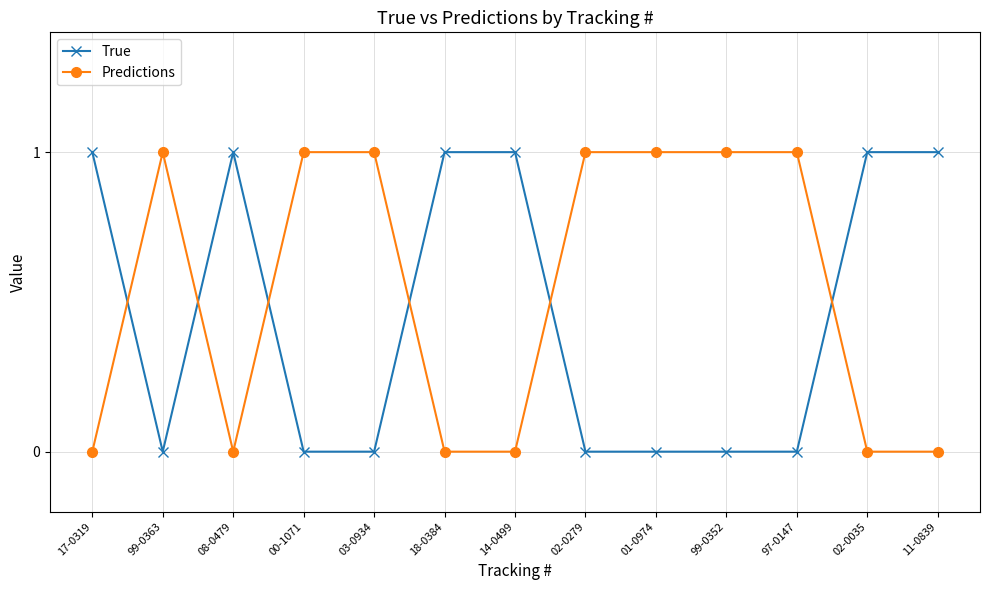

Is the value of True at 17-0319 greater than the value of Predictions at 17-0319?

Yes